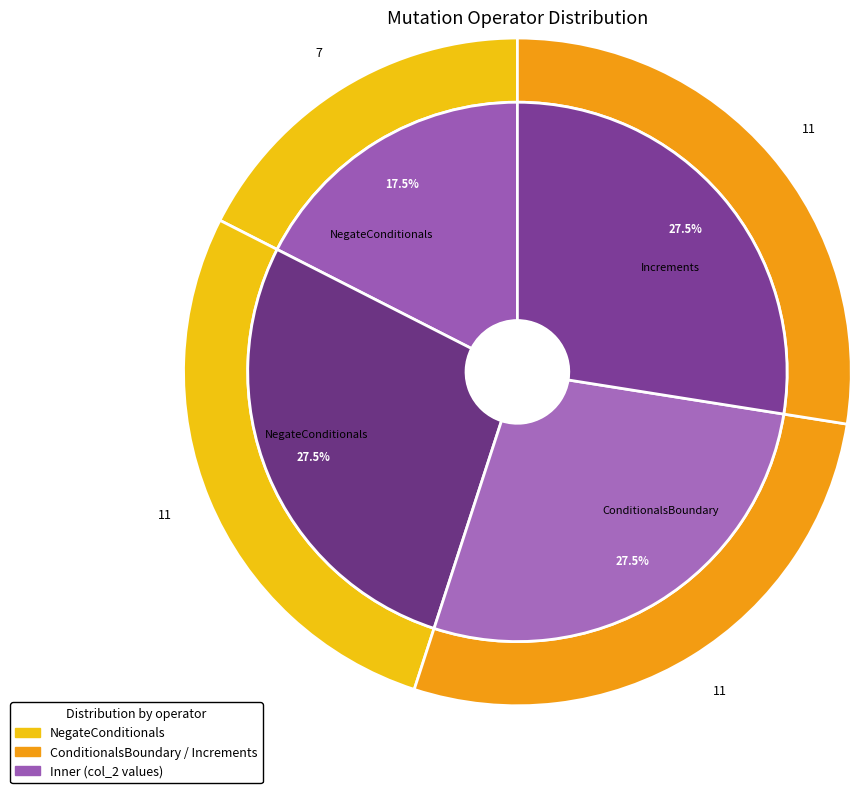

What is the total percentage of 2 and 3?

55.0%